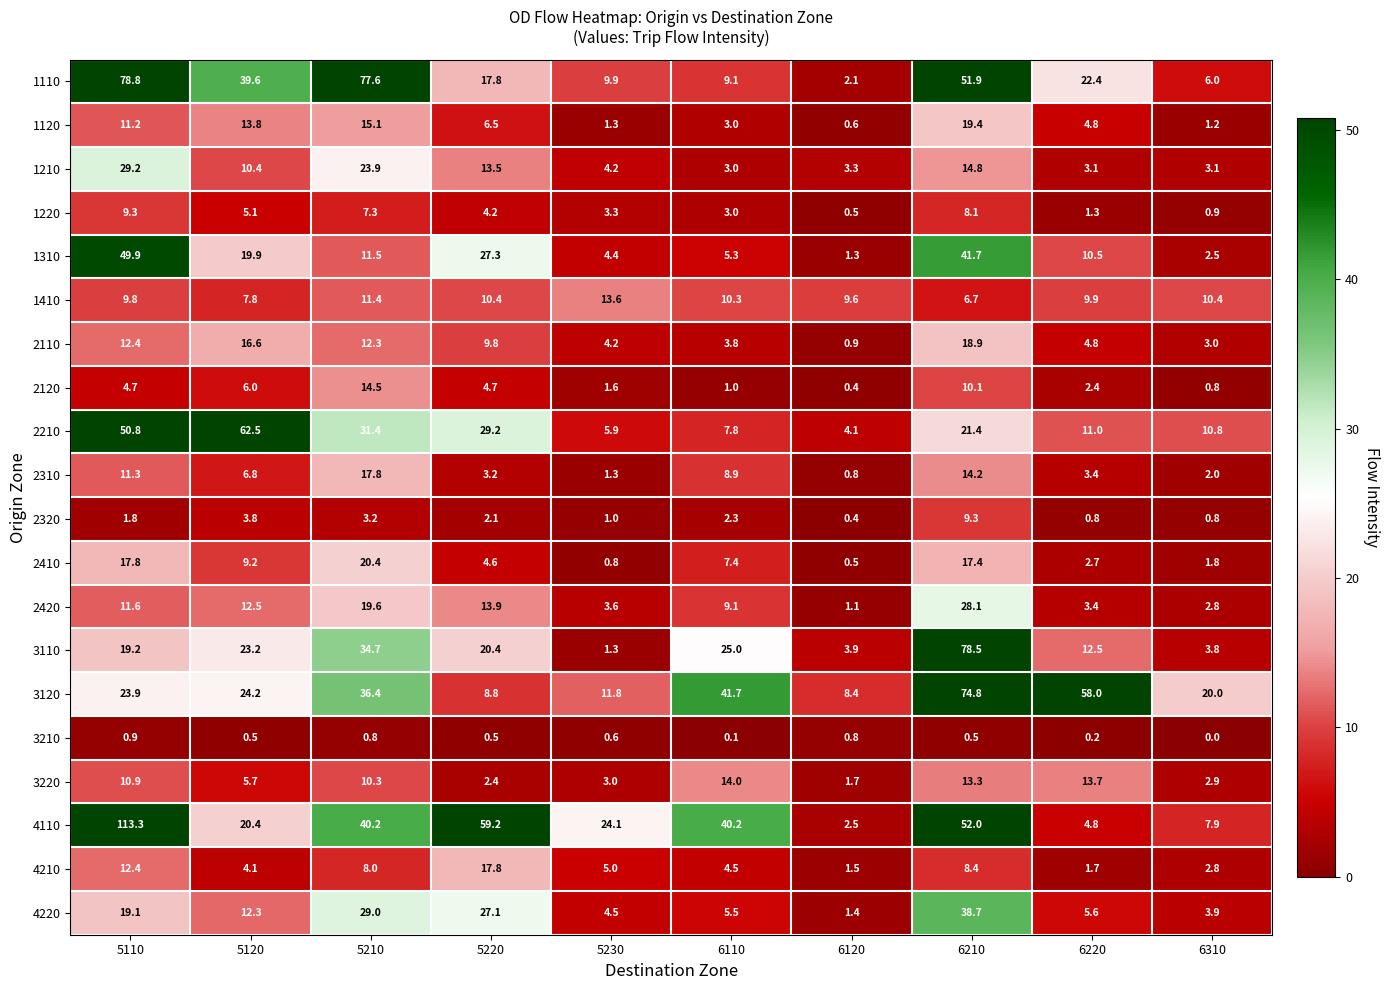

Is it true that 2120 equals 4.7 at 5110?

True